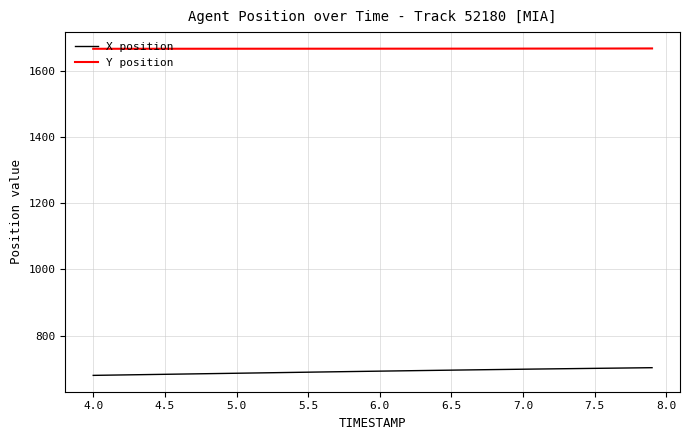

Rank the series by their maximum value, from lowest to highest.

X position, Y position